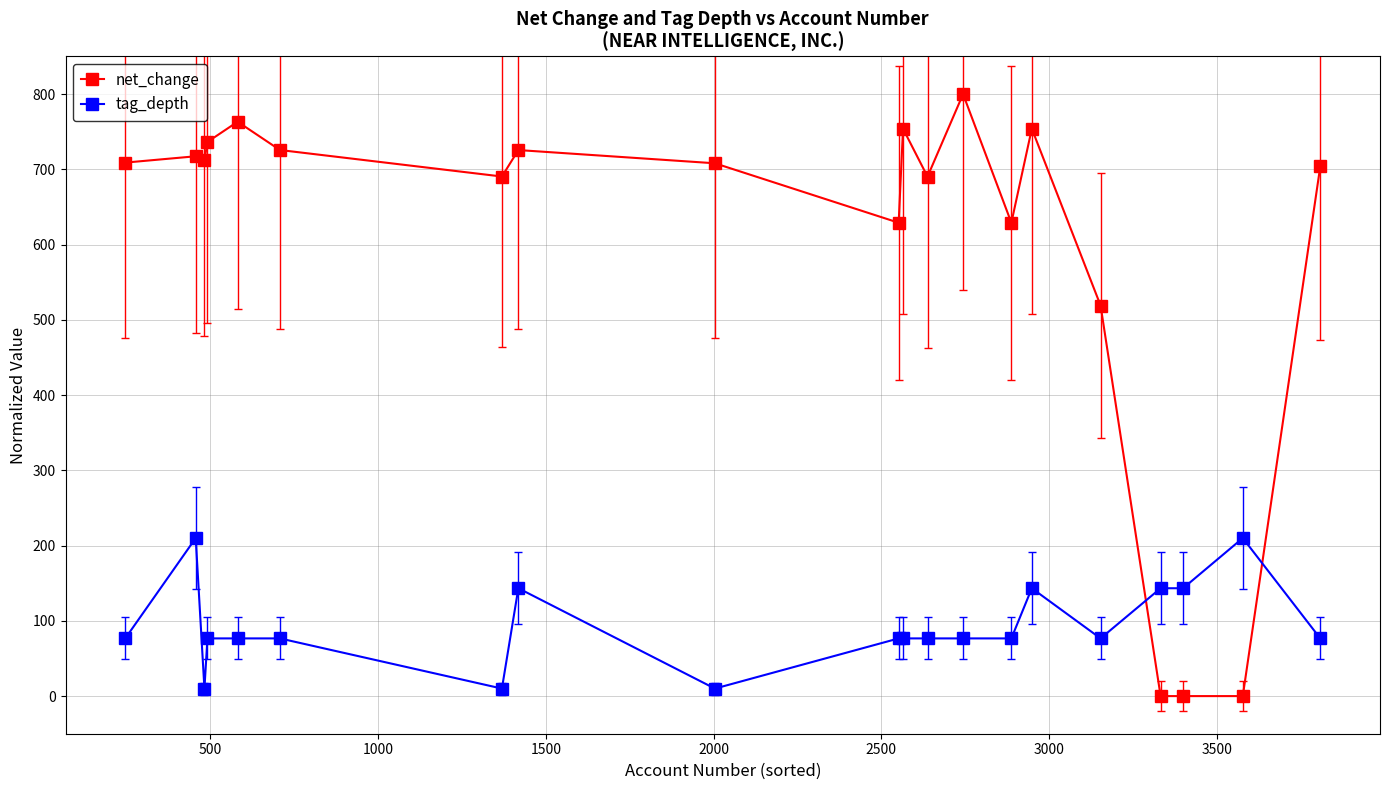

What is the highest value of the tag_depth series?

210.0